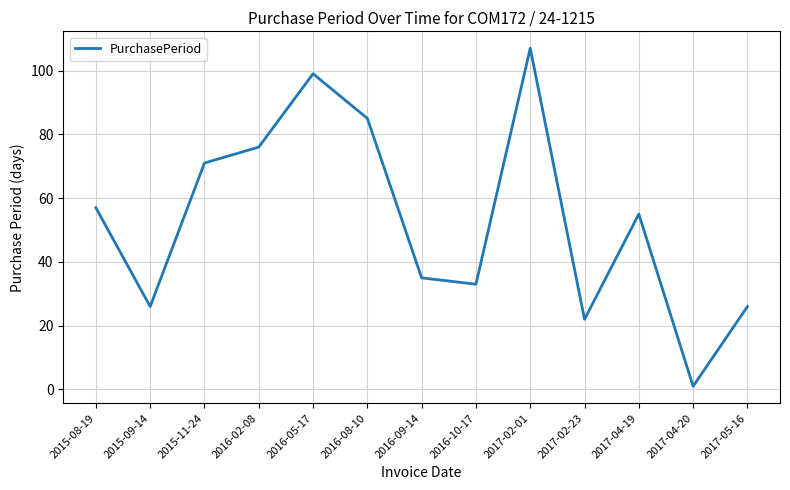

What is the approximate value at 2016-02-08, to the nearest 10?

80